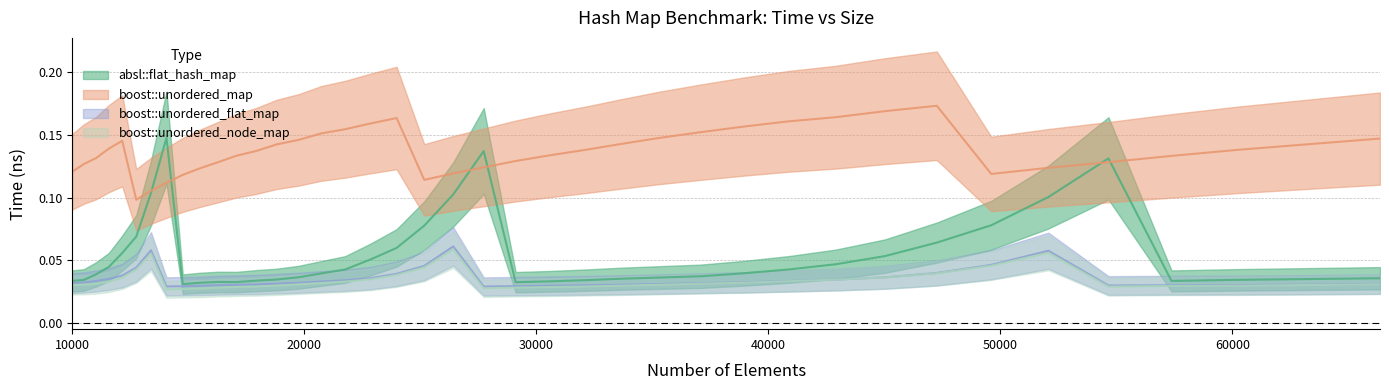

Is this an area chart (filled region under the line)?

No